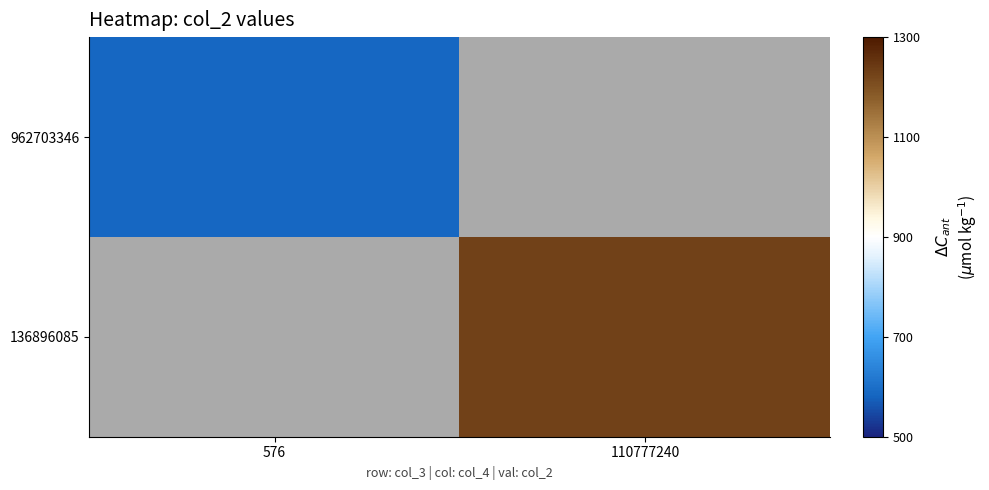

How many values in 136896085 are above zero?

1